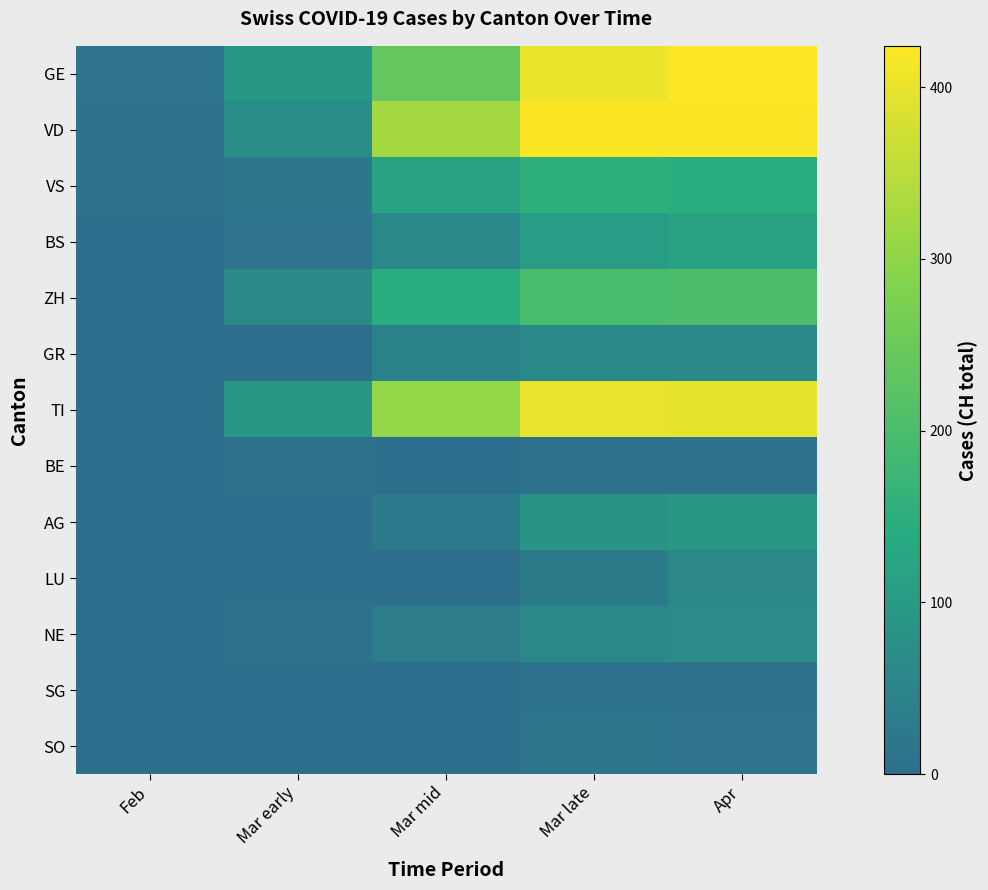

How many distinct data groups are displayed?

13